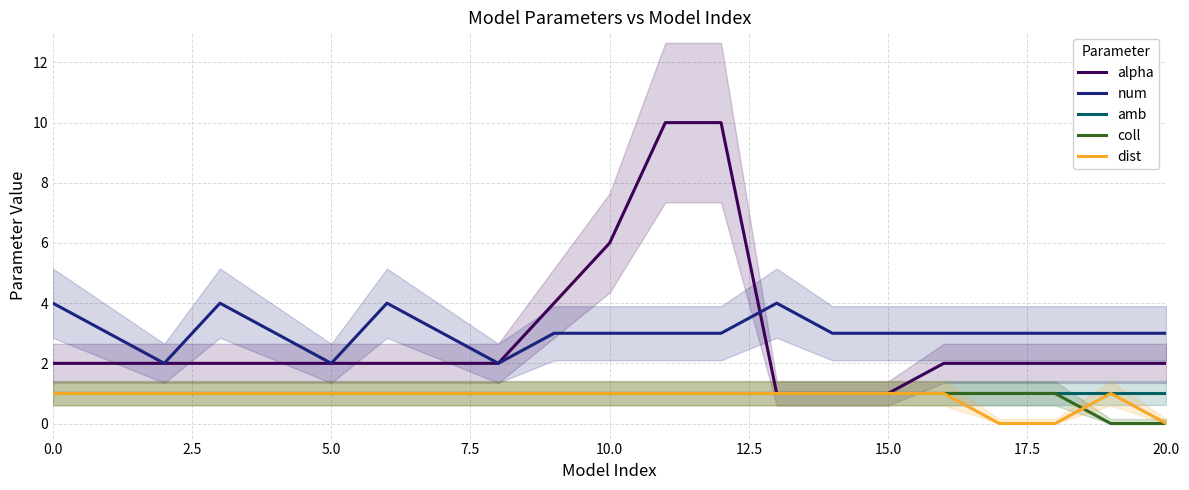

Which label corresponds to the largest value in the chart?

11